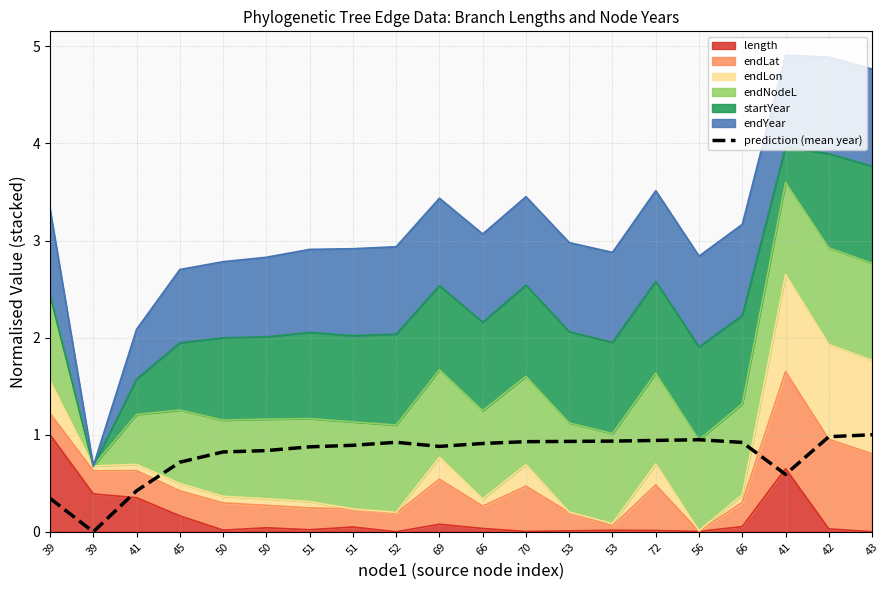

Which has a higher value, 50 or 39?

50